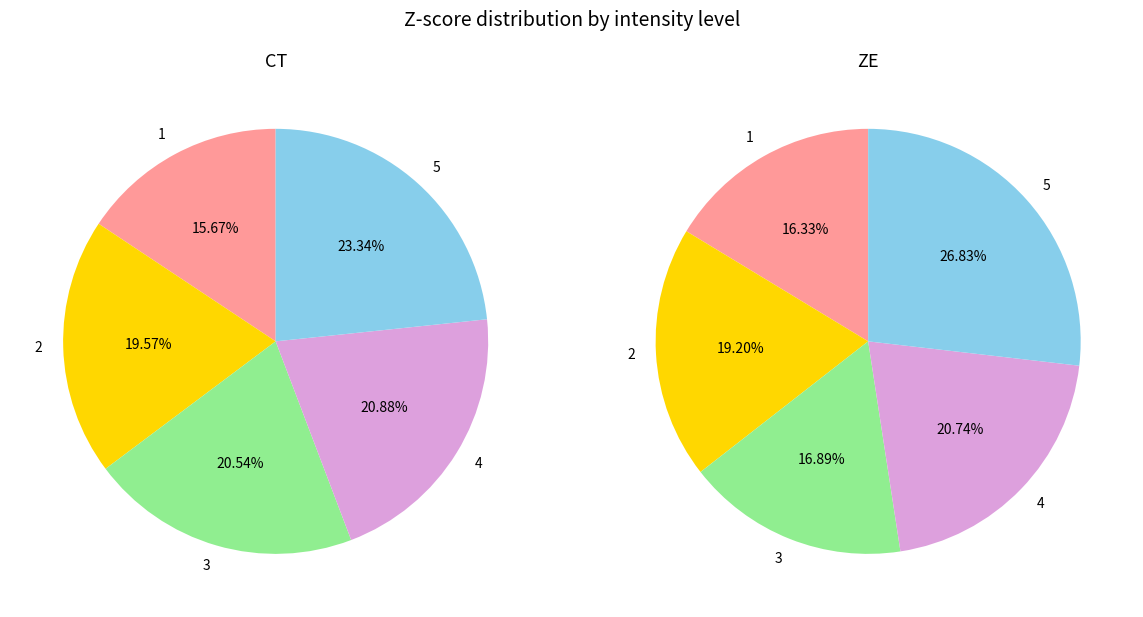

Which slice is the largest?

5